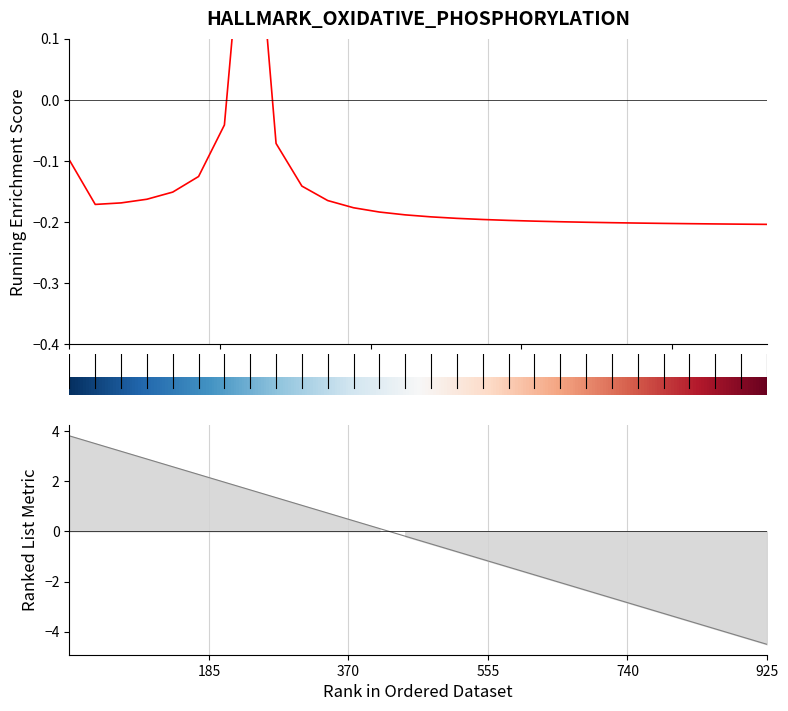

What is the average value?

-0.1